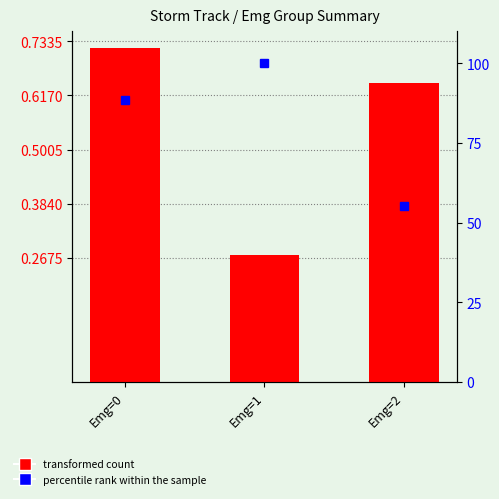

What is the highest value of the transformed count series?

0.7